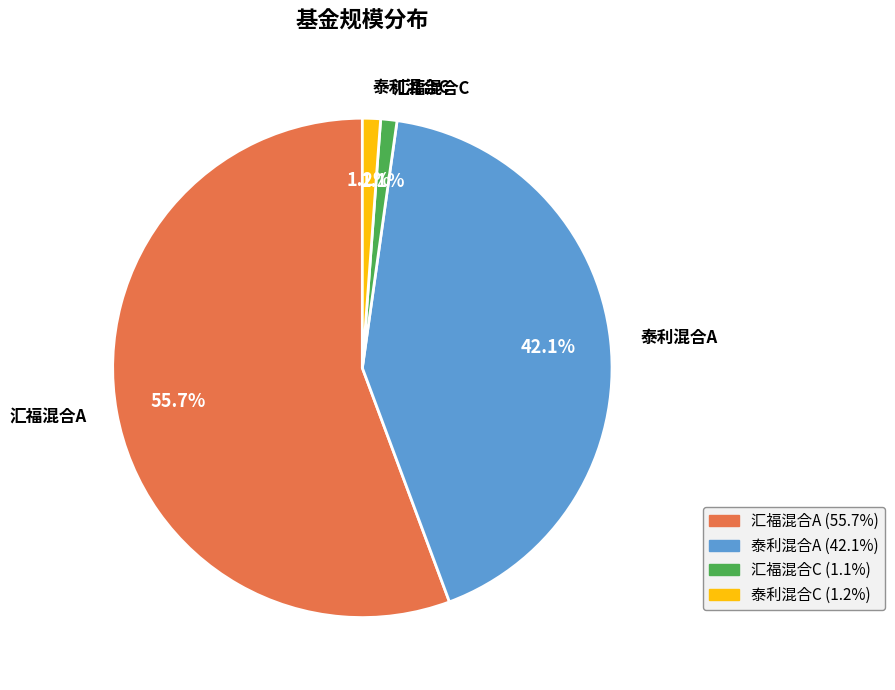

Does 泰利混合A represent more than half of the total?

No